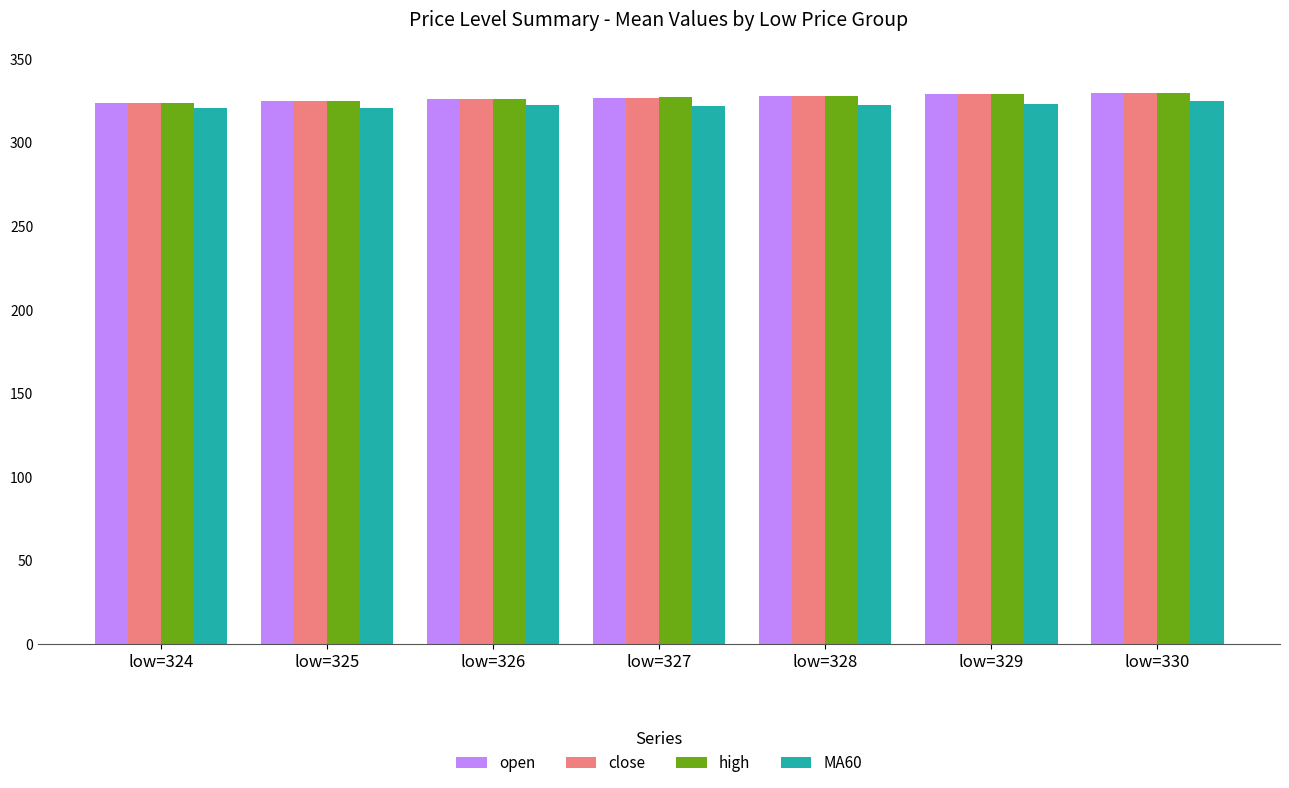

What is the value of the close bar at the 2nd from the left?

325.0